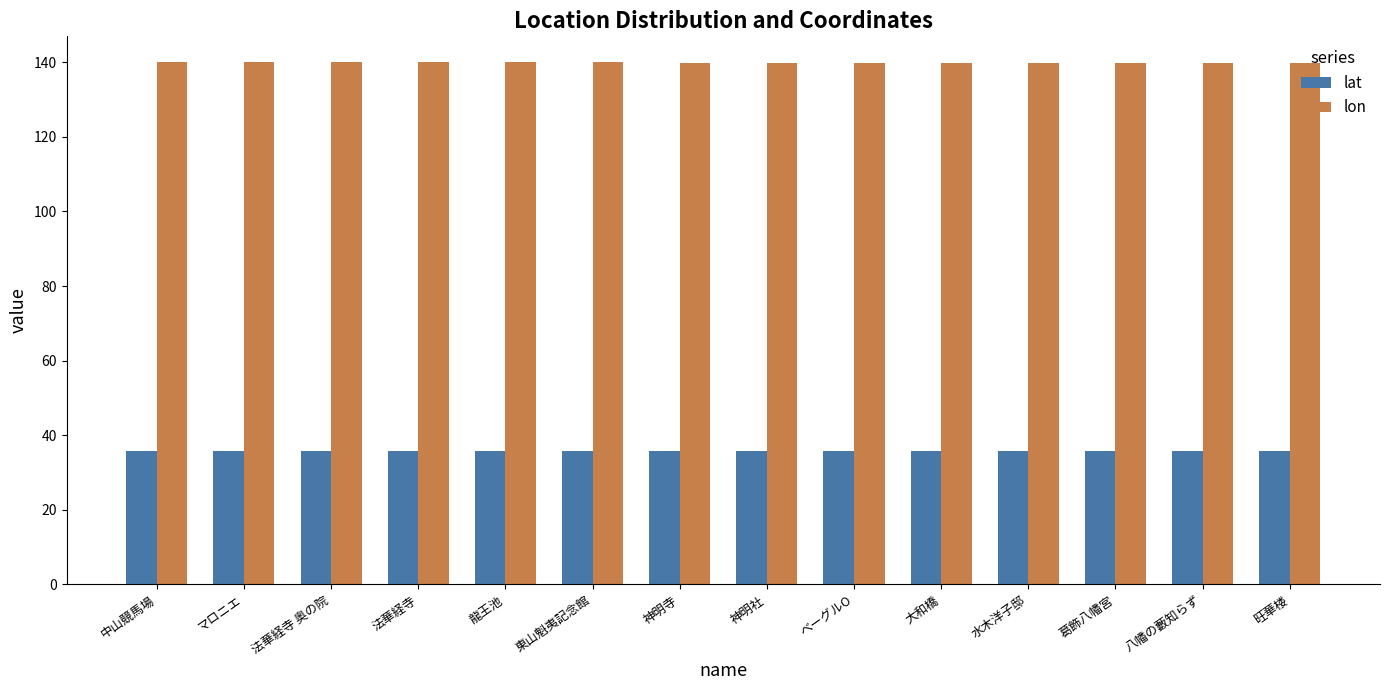

What is the lowest value of the lat series?

35.7